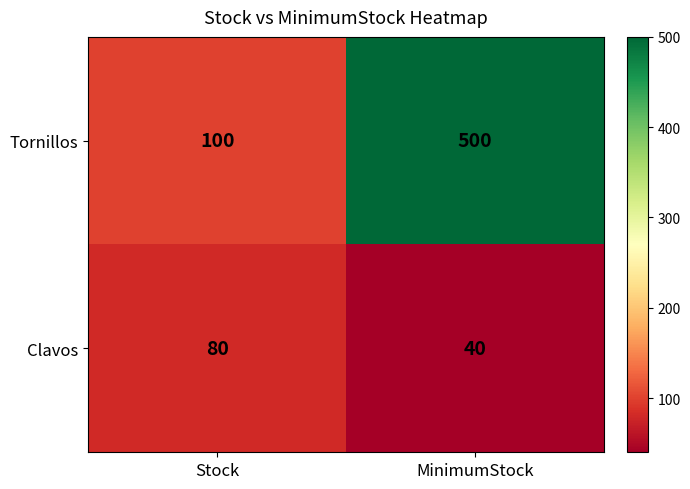

Reading left to right, transcribe all the data shown in this chart.

Tornillos: 100	500
Clavos: 80	40